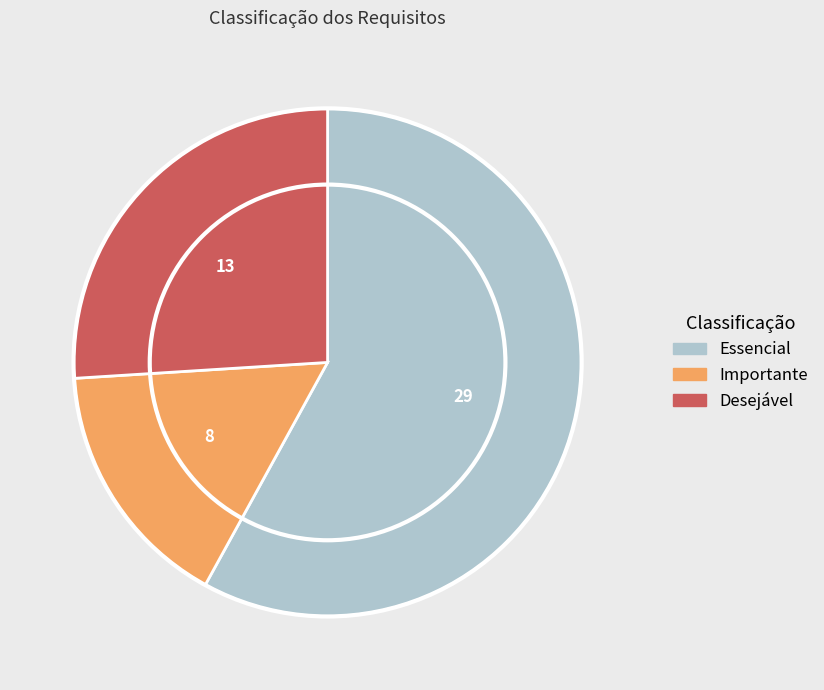

Do Desejável and Essencial together represent more than half of the pie?

Yes